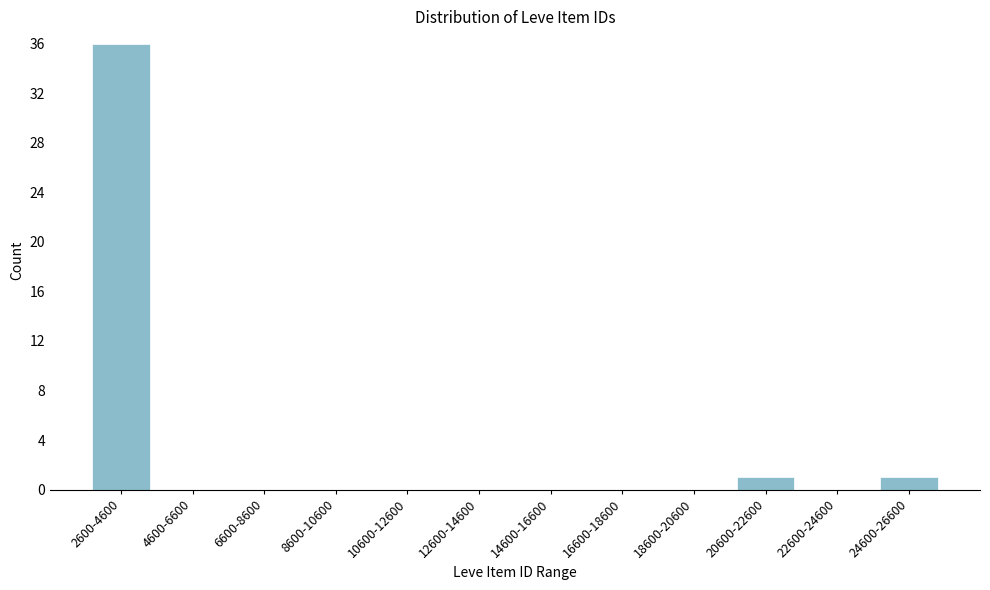

Reading left to right, transcribe all the data shown in this chart.

2600-4600=36	4600-6600=0	6600-8600=0	8600-10600=0	10600-12600=0	12600-14600=0	14600-16600=0	16600-18600=0	18600-20600=0	20600-22600=1	22600-24600=0	24600-26600=1